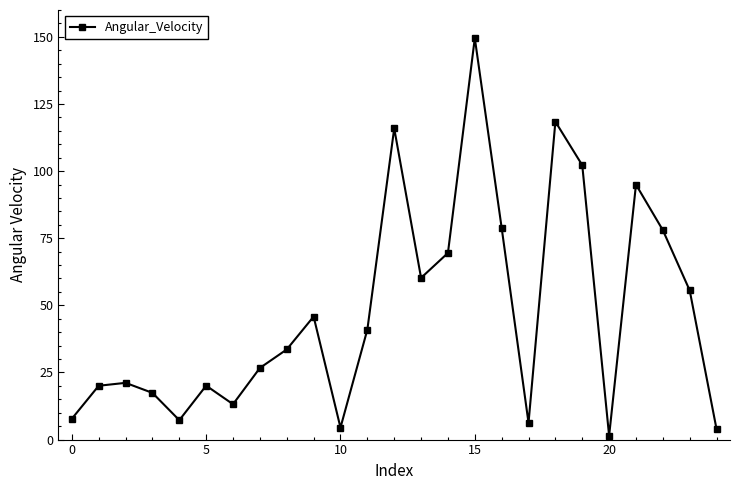

What is the value of the 17th point from the left?

78.8